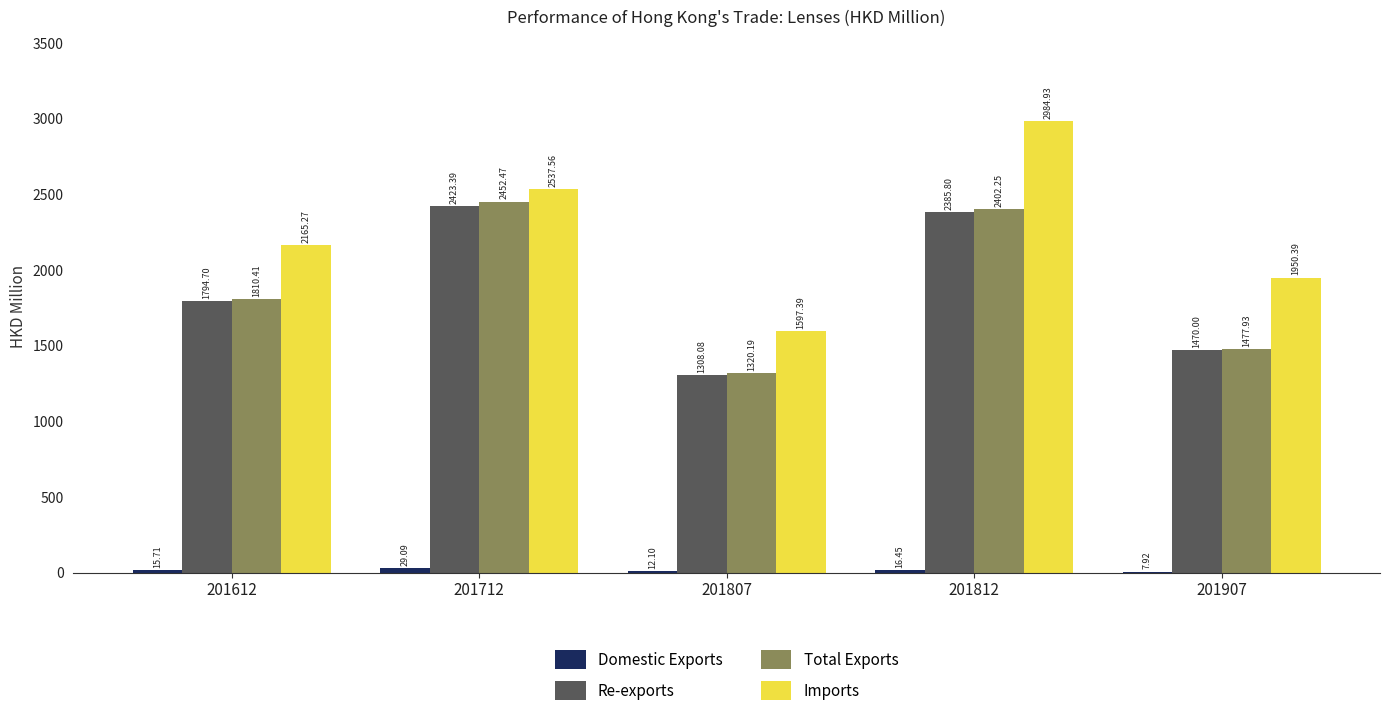

Which series has the largest total across all categories?

Imports